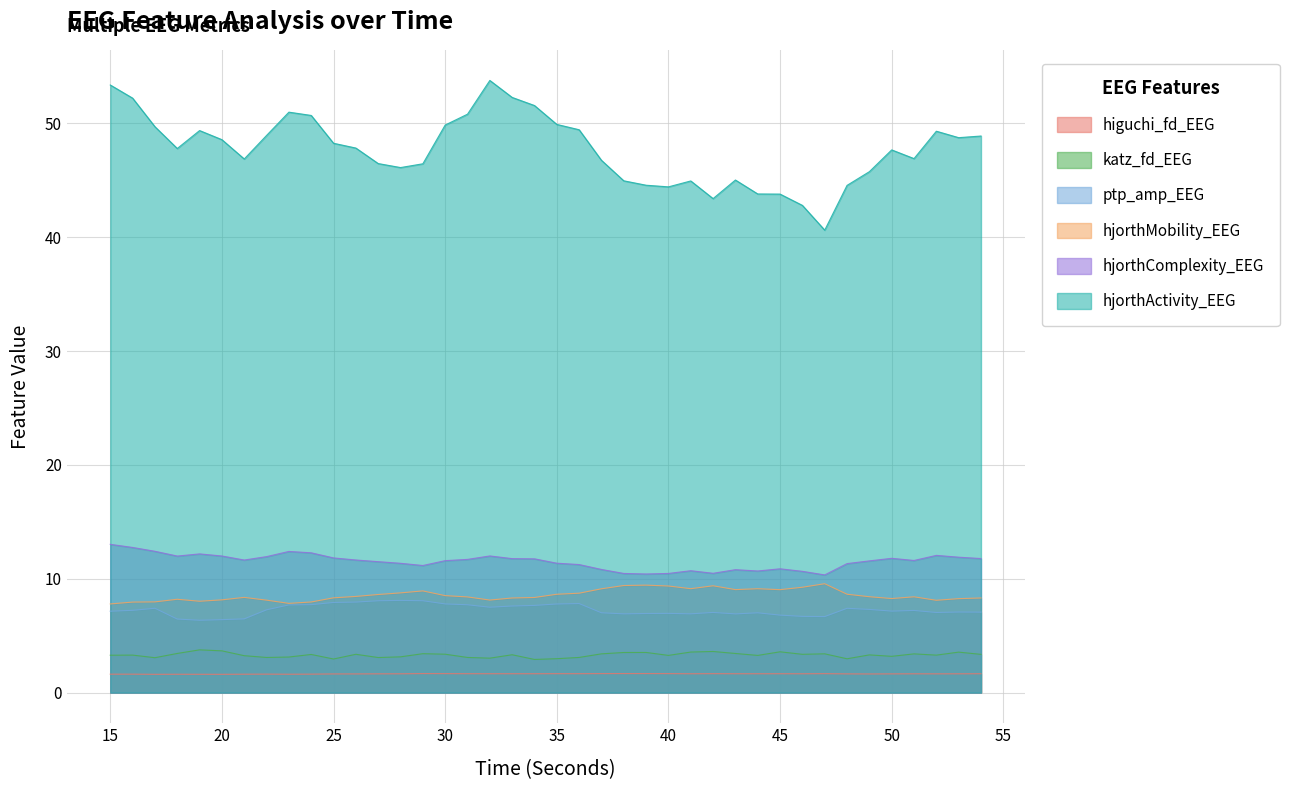

True or false: ptp_amp_EEG and hjorthComplexity_EEG cross at least once.

False